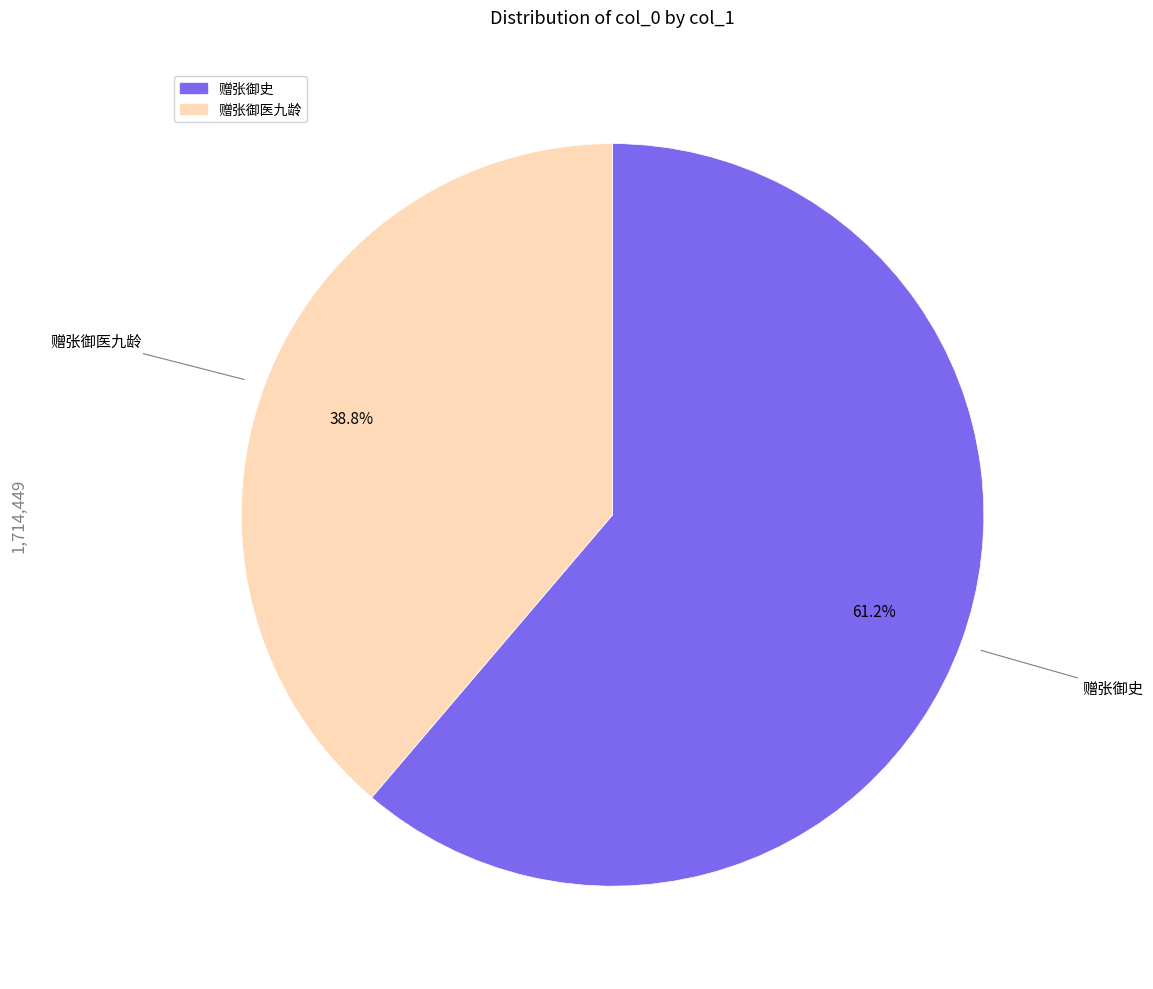

What percentage is the 赠张御史 slice, to the nearest percent?

61%